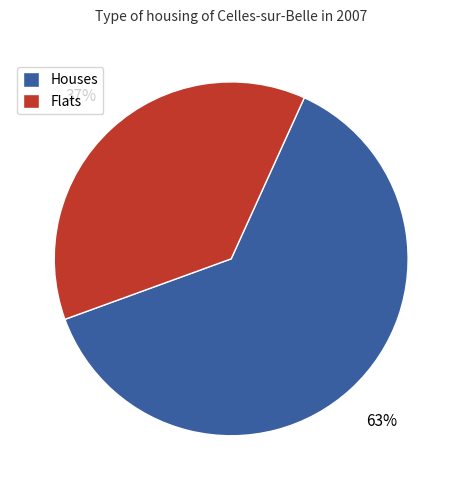

True or false: Houses accounts for 63% of the total.

True